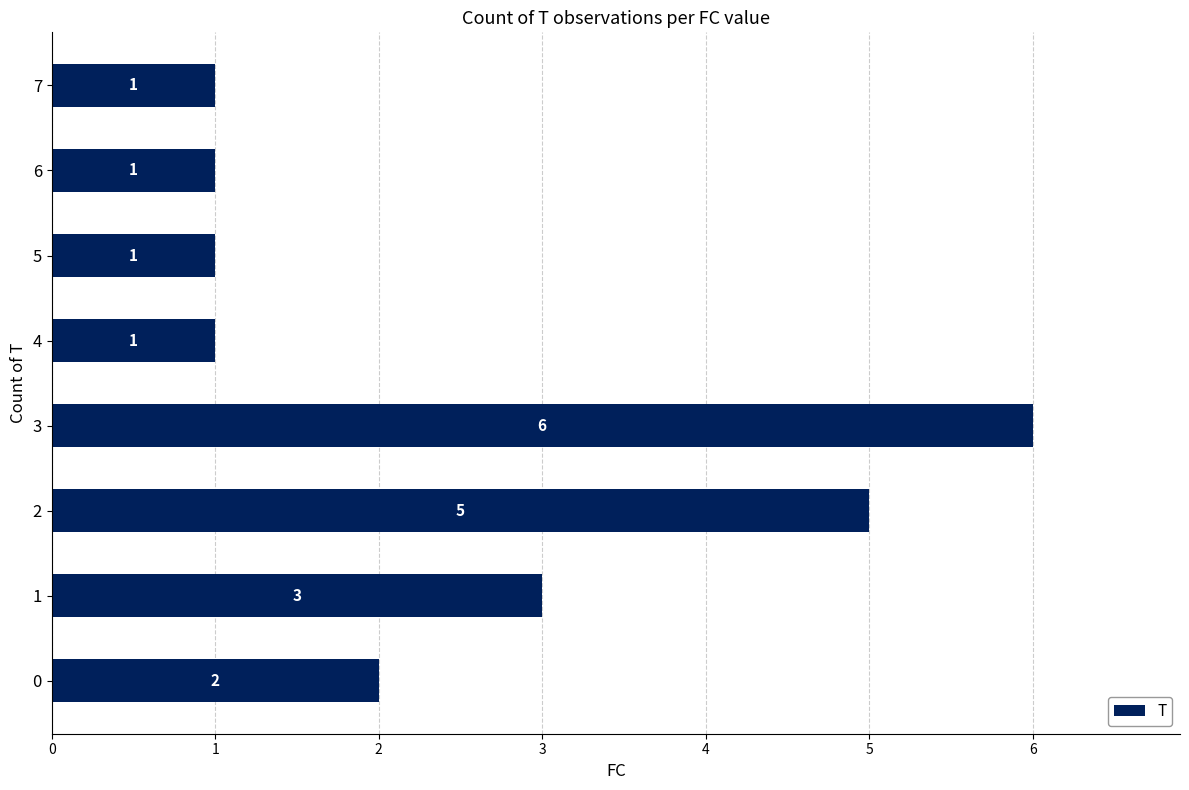

Count the values in the range 1 to 5.

7